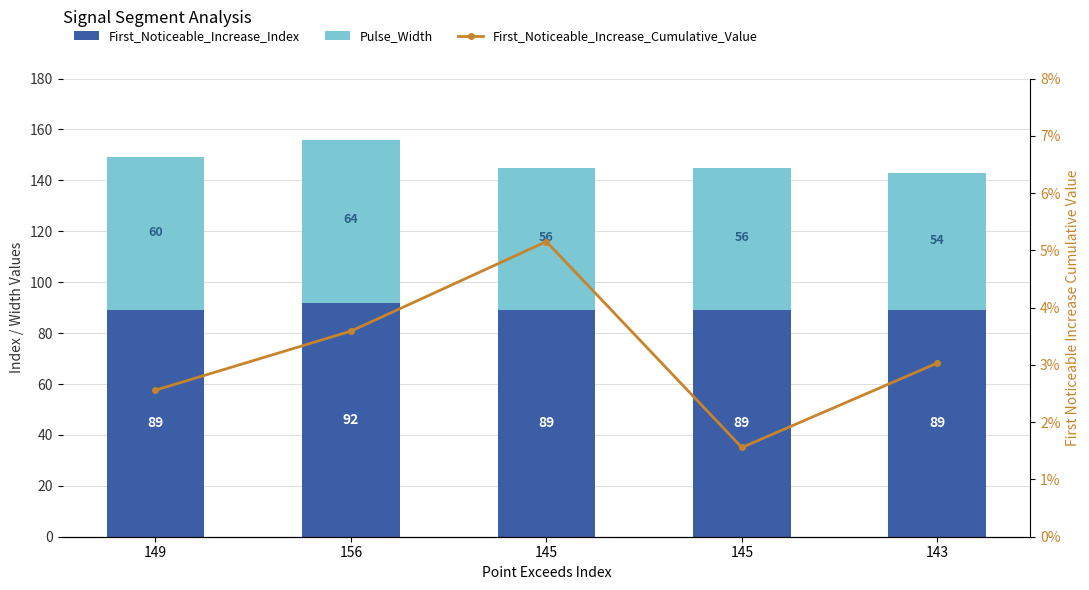

At how many categories does at least one series exceed 28?

5